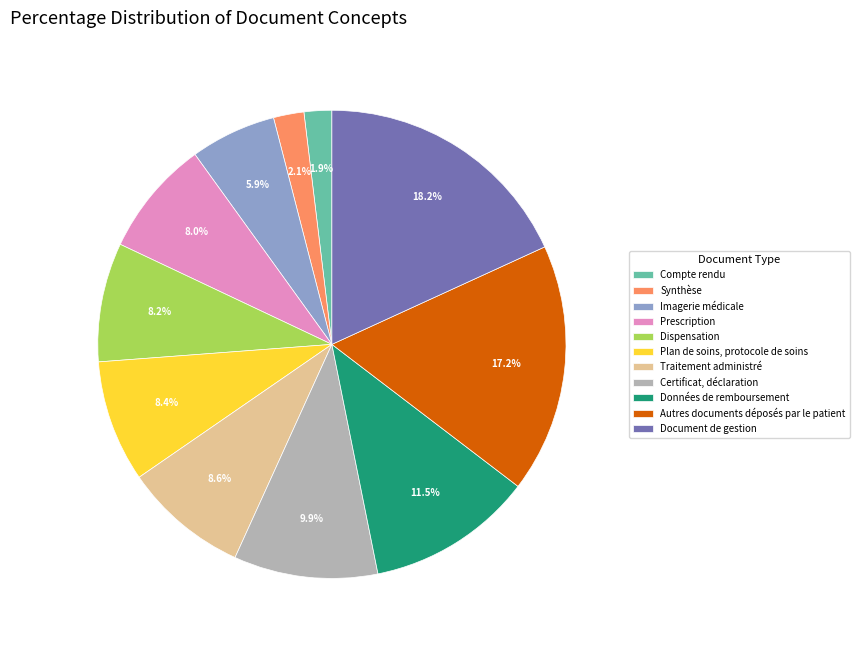

Between Dispensation and Autres documents déposés par le patient, which is larger?

Autres documents déposés par le patient